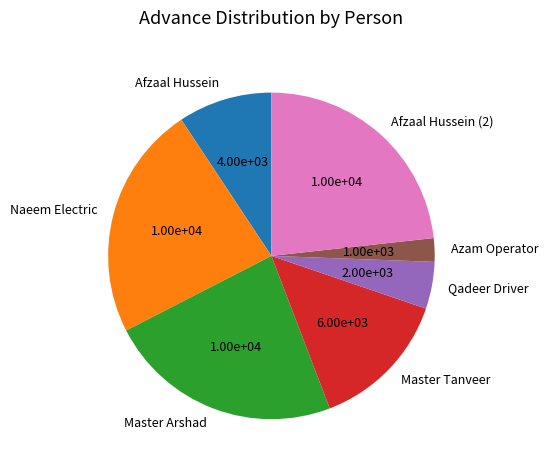

True or false: Azam Operator accounts for 2% of the total.

True